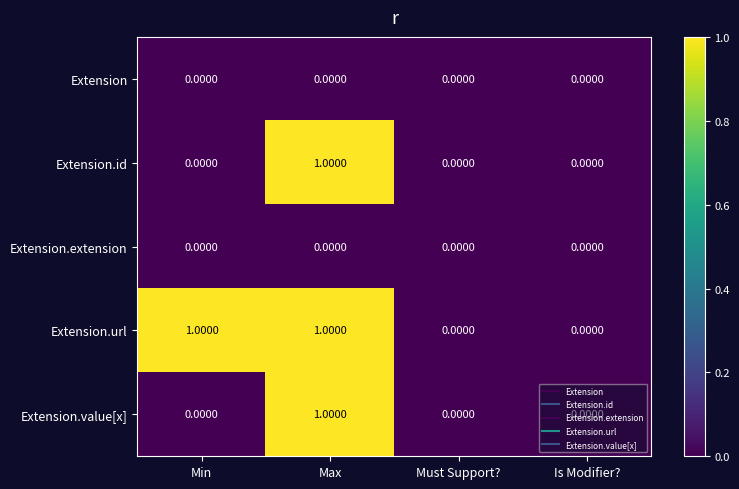

Count the number of data series in this chart.

5